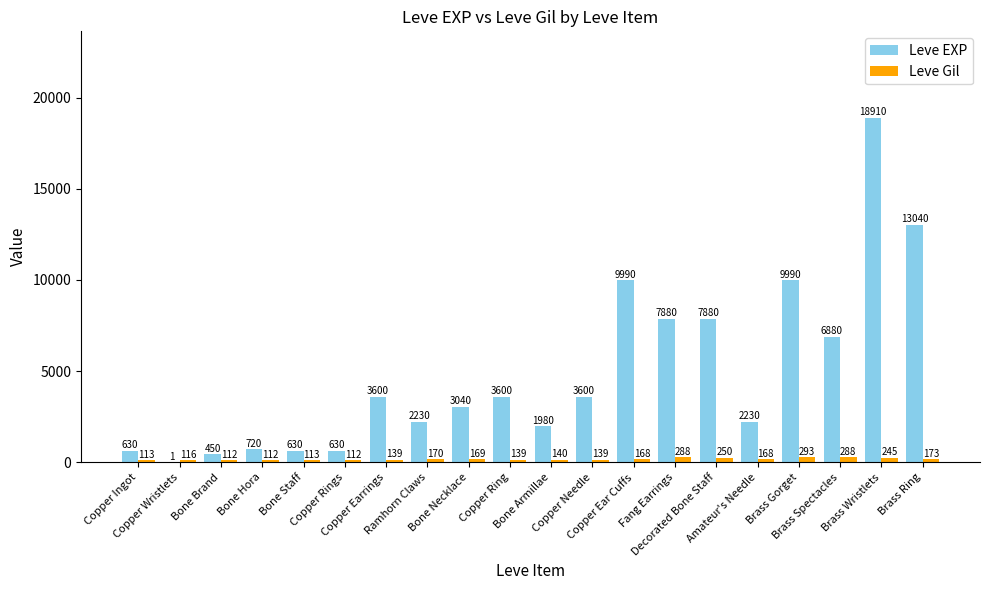

What is the average value of the Leve Gil series?

172